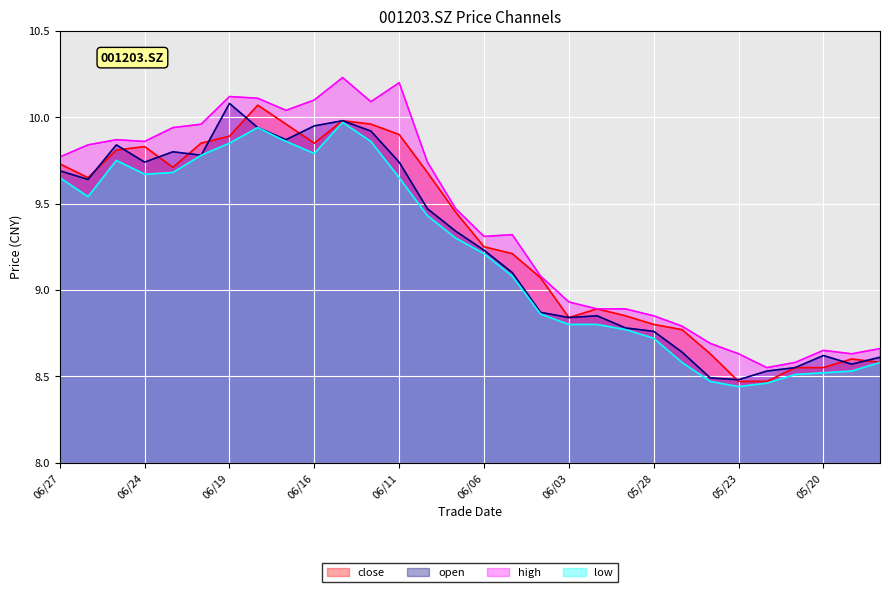

Reading right to left, what are all the values shown in this chart?

close: 8.6	8.6	8.6	8.6	8.5	8.5	8.6	8.8	8.8	8.8	8.9	8.8	9.1	9.2	9.2	9.4	9.7	9.9	10.0	10.0	9.8	10.0	10.1	9.9	9.8	9.7	9.8	9.8	9.7	9.7
open: 8.6	8.6	8.6	8.6	8.5	8.5	8.5	8.6	8.8	8.8	8.8	8.8	8.9	9.1	9.2	9.3	9.5	9.7	9.9	10.0	9.9	9.9	9.9	10.1	9.8	9.8	9.7	9.8	9.6	9.7
high: 8.7	8.6	8.7	8.6	8.6	8.6	8.7	8.8	8.8	8.9	8.9	8.9	9.1	9.3	9.3	9.5	9.7	10.2	10.1	10.2	10.1	10.0	10.1	10.1	10.0	9.9	9.9	9.9	9.8	9.8
low: 8.6	8.5	8.5	8.5	8.5	8.4	8.5	8.6	8.7	8.8	8.8	8.8	8.9	9.1	9.2	9.3	9.4	9.7	9.9	10.0	9.8	9.9	9.9	9.8	9.8	9.7	9.7	9.8	9.5	9.7